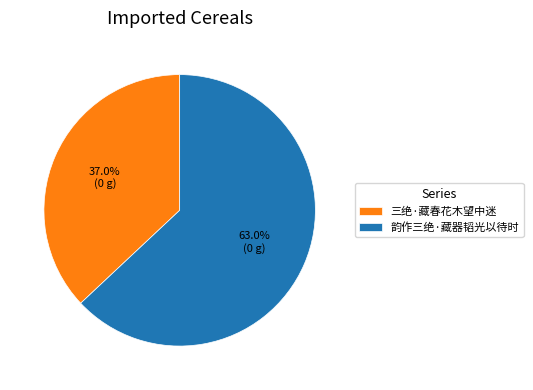

Approximately how many times larger is the value at 韵作三绝·藏器韬光以待时 compared to 三绝·藏春花木望中迷?

1.7